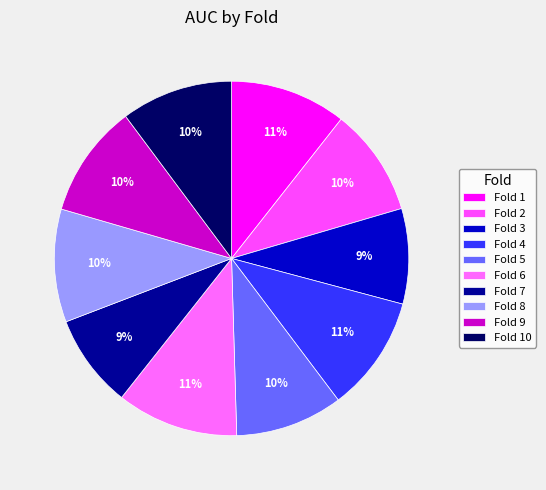

How many slices are in this pie chart?

10